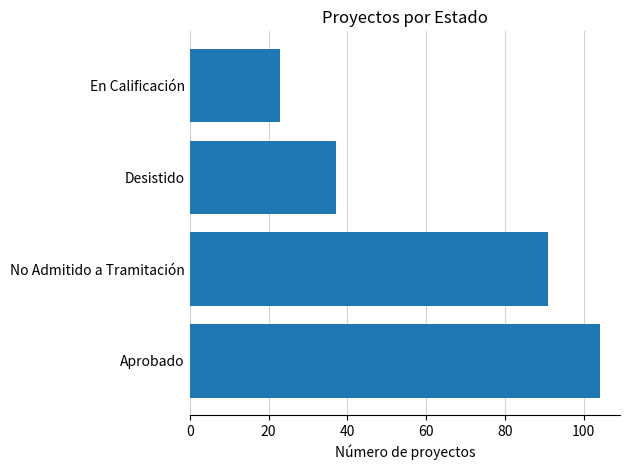

Is it true that the value at No Admitido a Tramitación is 91?

True